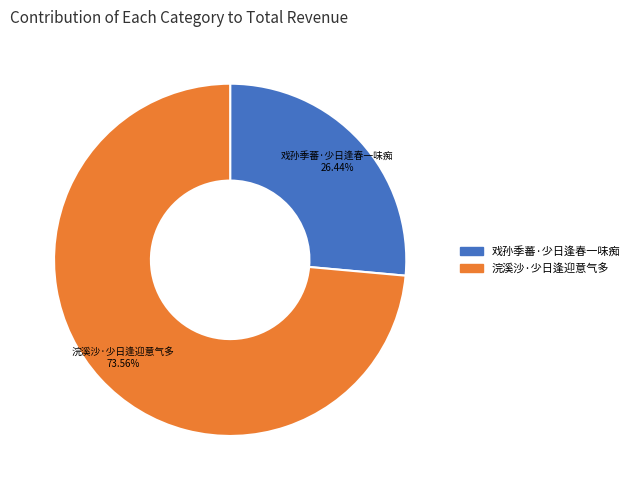

What is the ratio of the value at 浣溪沙·少日逢迎意气多 to the value at 戏孙季蕃·少日逢春一味痴?

2.8